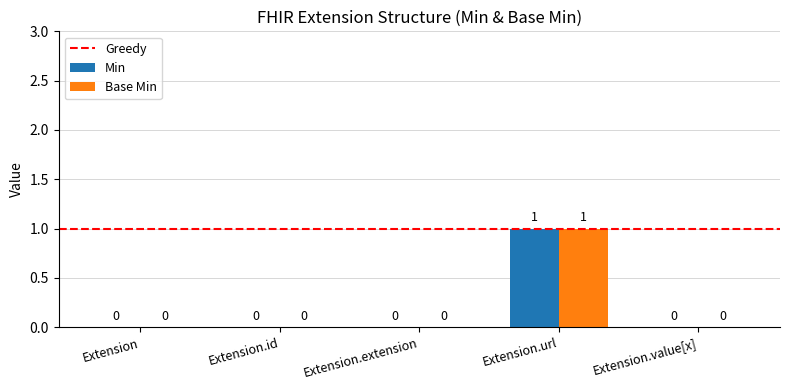

The value of Base Min at Extension.url is 1. True or false?

True